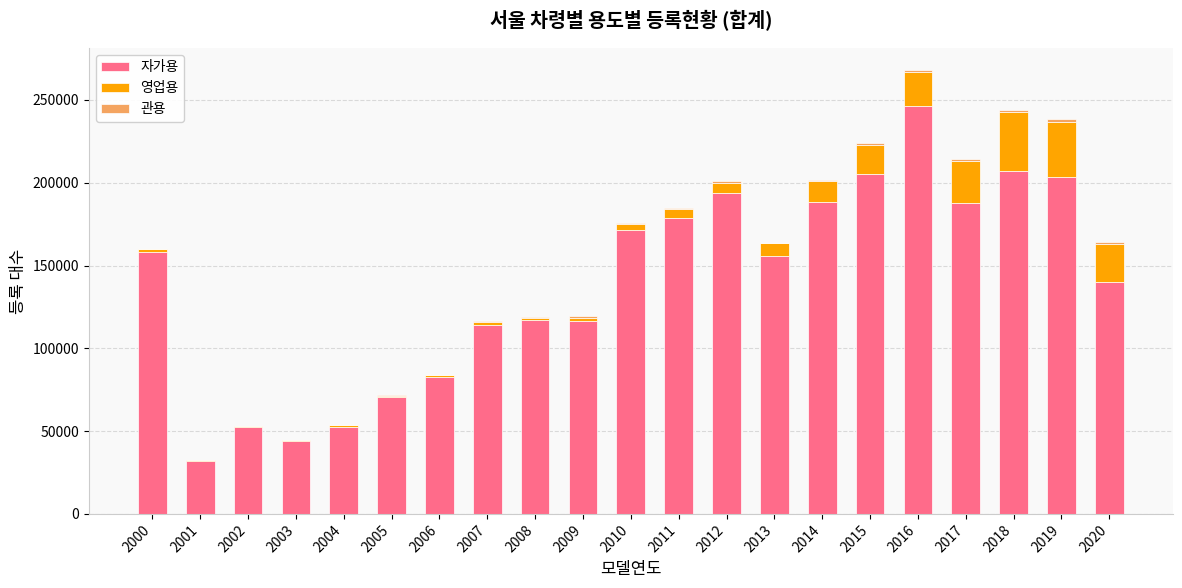

What is the highest value of the 자가용 series?

246085